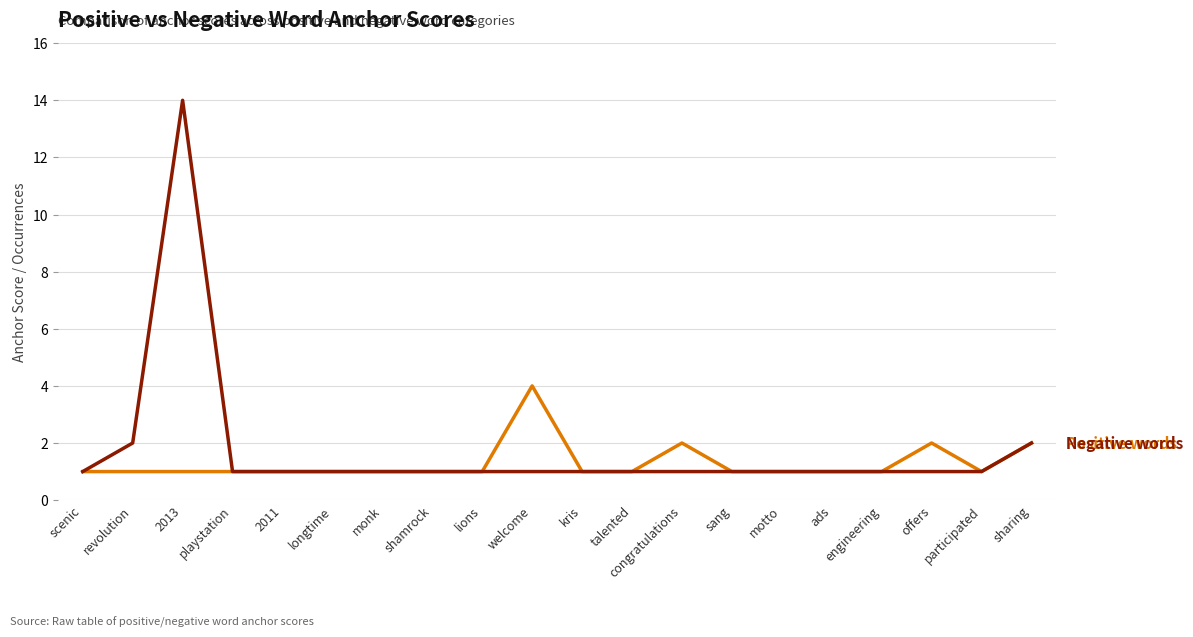

Does the chart have visible grid lines?

Yes